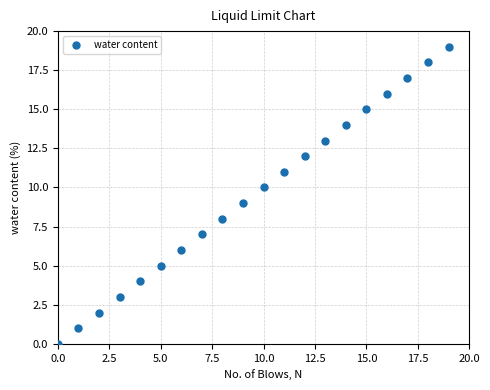

What is the range of Y values (max minus min)?

19